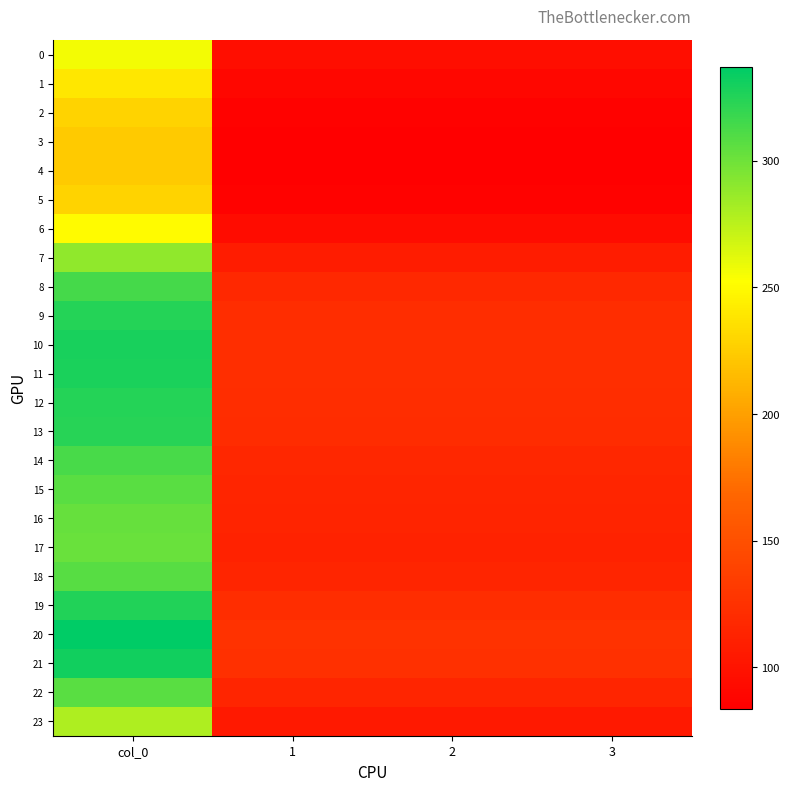

Reading right to left, transcribe all the data shown in this chart.

0: 3=95.8	2=95.8	1=95.8	col_0=256.5
1: 3=89.5	2=89.5	1=89.5	col_0=239.7
2: 3=85.4	2=85.4	1=85.4	col_0=228.7
3: 3=83.7	2=83.7	1=83.7	col_0=224.1
4: 3=83.4	2=83.4	1=83.4	col_0=223.3
5: 3=85.4	2=85.4	1=85.4	col_0=228.7
6: 3=93.7	2=93.7	1=93.7	col_0=250.9
7: 3=107.9	2=107.9	1=107.9	col_0=289.1
8: 3=117.3	2=117.3	1=117.3	col_0=314.1
9: 3=121.2	2=121.2	1=121.2	col_0=324.7
10: 3=122.7	2=122.7	1=122.7	col_0=328.7
11: 3=122.4	2=122.4	1=122.4	col_0=327.8
12: 3=121.4	2=121.4	1=121.4	col_0=325.1
13: 3=120.7	2=120.7	1=120.7	col_0=323.3
14: 3=117.0	2=117.0	1=117.0	col_0=313.4
15: 3=114.6	2=114.6	1=114.6	col_0=307.1
16: 3=113.3	2=113.3	1=113.3	col_0=303.4
17: 3=112.8	2=112.8	1=112.8	col_0=302.1
18: 3=114.9	2=114.9	1=114.9	col_0=307.7
19: 3=121.7	2=121.7	1=121.7	col_0=325.9
20: 3=125.9	2=125.9	1=125.9	col_0=337.2
21: 3=123.6	2=123.6	1=123.6	col_0=331.2
22: 3=114.8	2=114.8	1=114.8	col_0=307.4
23: 3=104.3	2=104.3	1=104.3	col_0=279.3